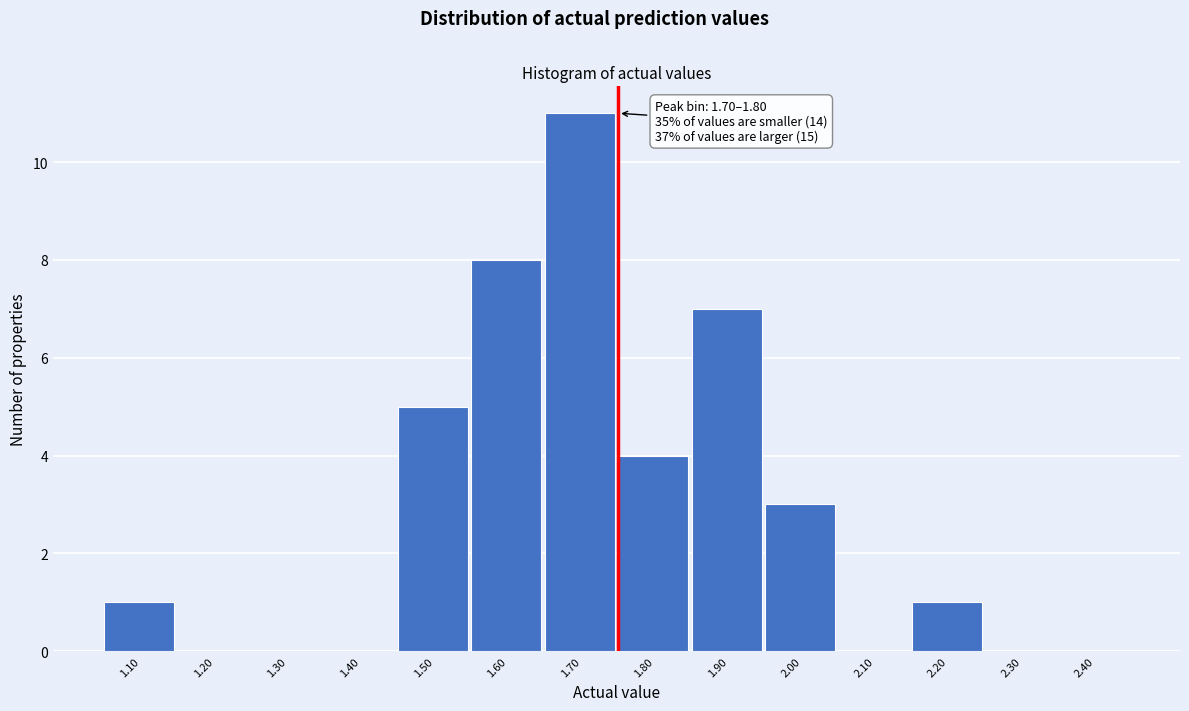

Reading left to right, list all the values displayed in this chart.

1.10=1	1.20=0	1.30=0	1.40=0	1.50=5	1.60=8	1.70=11	1.80=4	1.90=7	2.00=3	2.10=0	2.20=1	2.30=0	2.40=0